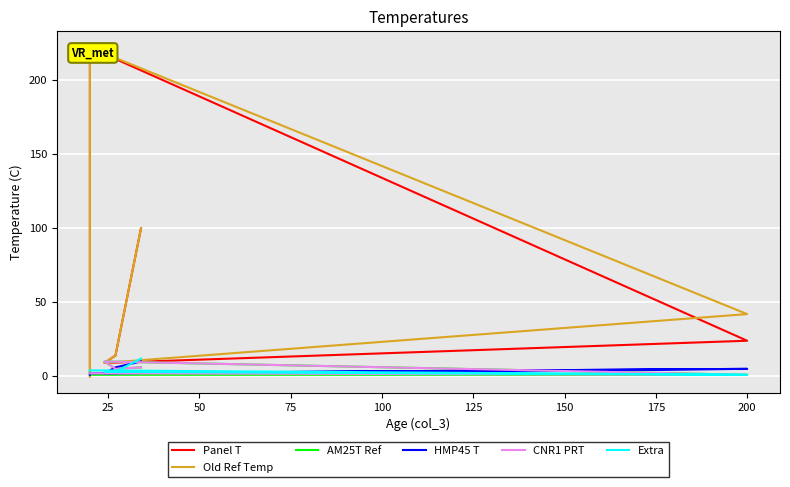

Read the Extra value at 100.

3